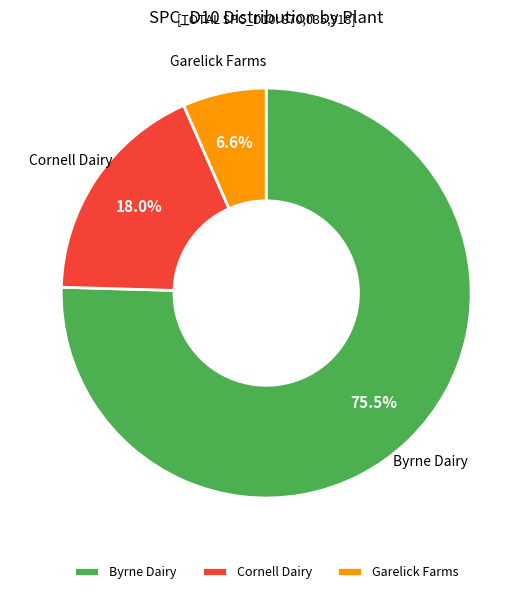

Rank the categories by value from highest to lowest.

Byrne Dairy, Cornell Dairy, Garelick Farms